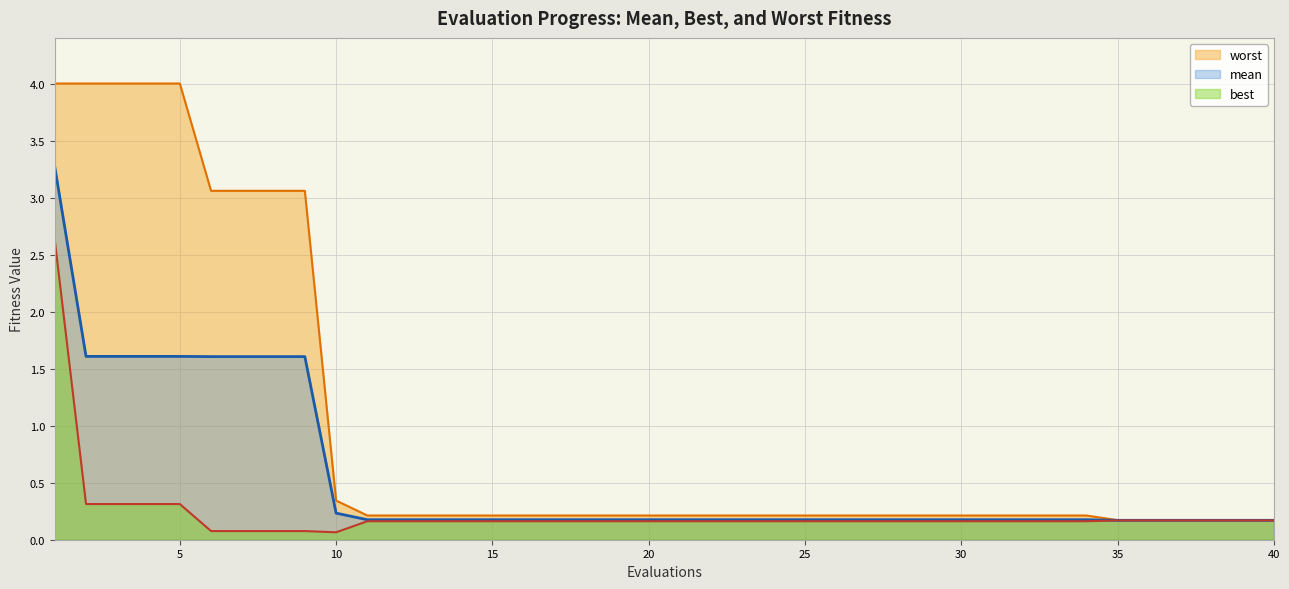

Which series changed the most between 19 and 20?

mean